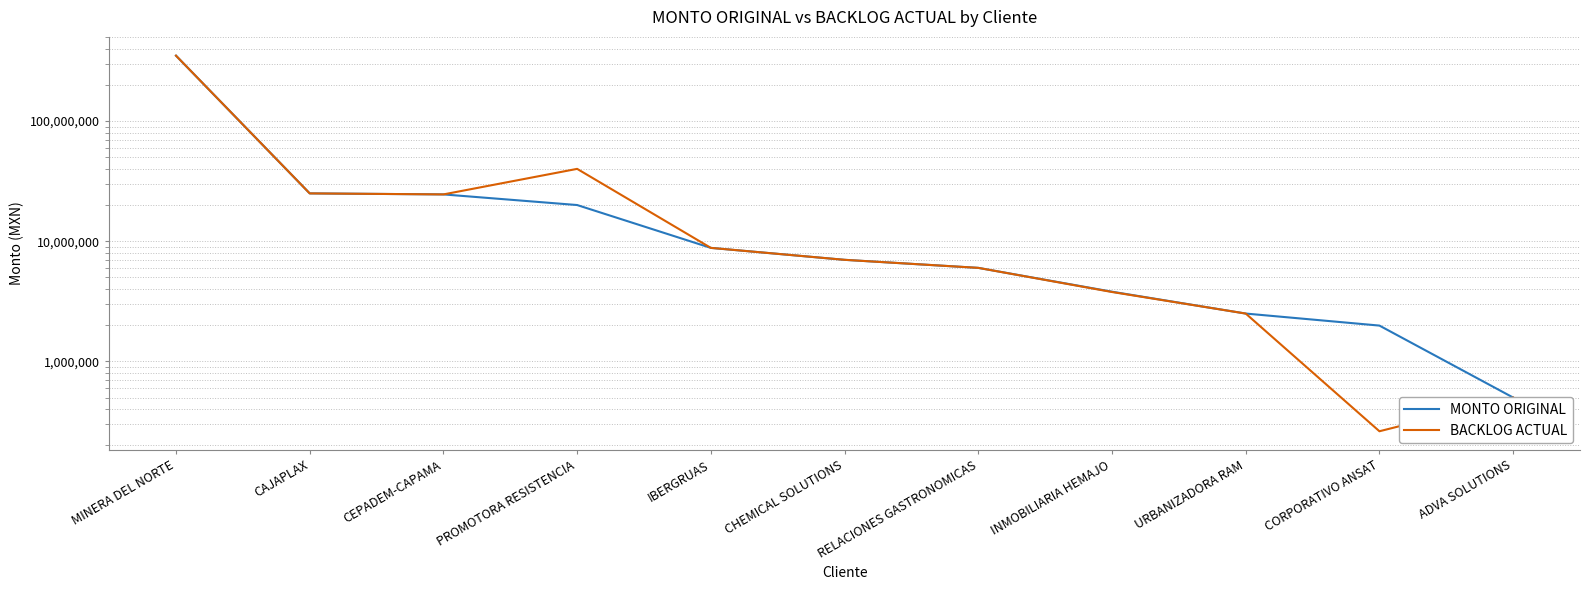

Rank the categories by BACKLOG ACTUAL value from highest to lowest.

MINERA DEL NORTE, PROMOTORA RESISTENCIA, CAJAPLAX, CEPADEM-CAPAMA, IBERGRUAS, CHEMICAL SOLUTIONS, RELACIONES GASTRONOMICAS, INMOBILIARIA HEMAJO, URBANIZADORA RAM, ADVA SOLUTIONS, CORPORATIVO ANSAT